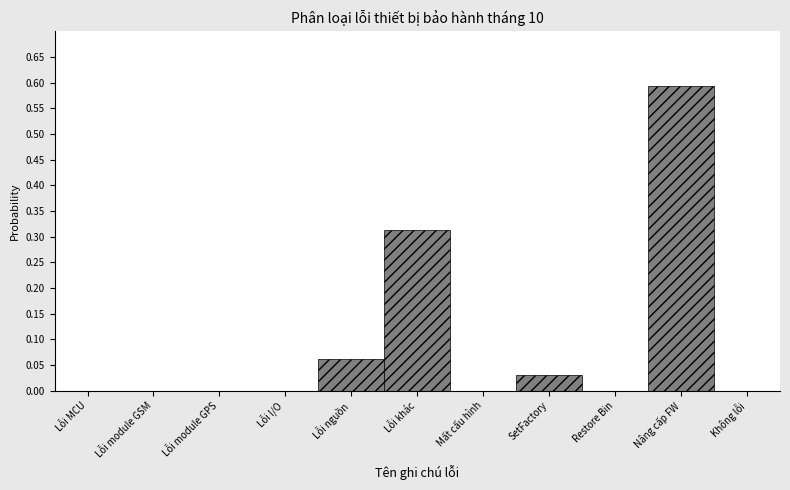

Which has a higher value, Restore Bin or Nâng cấp FW?

Nâng cấp FW